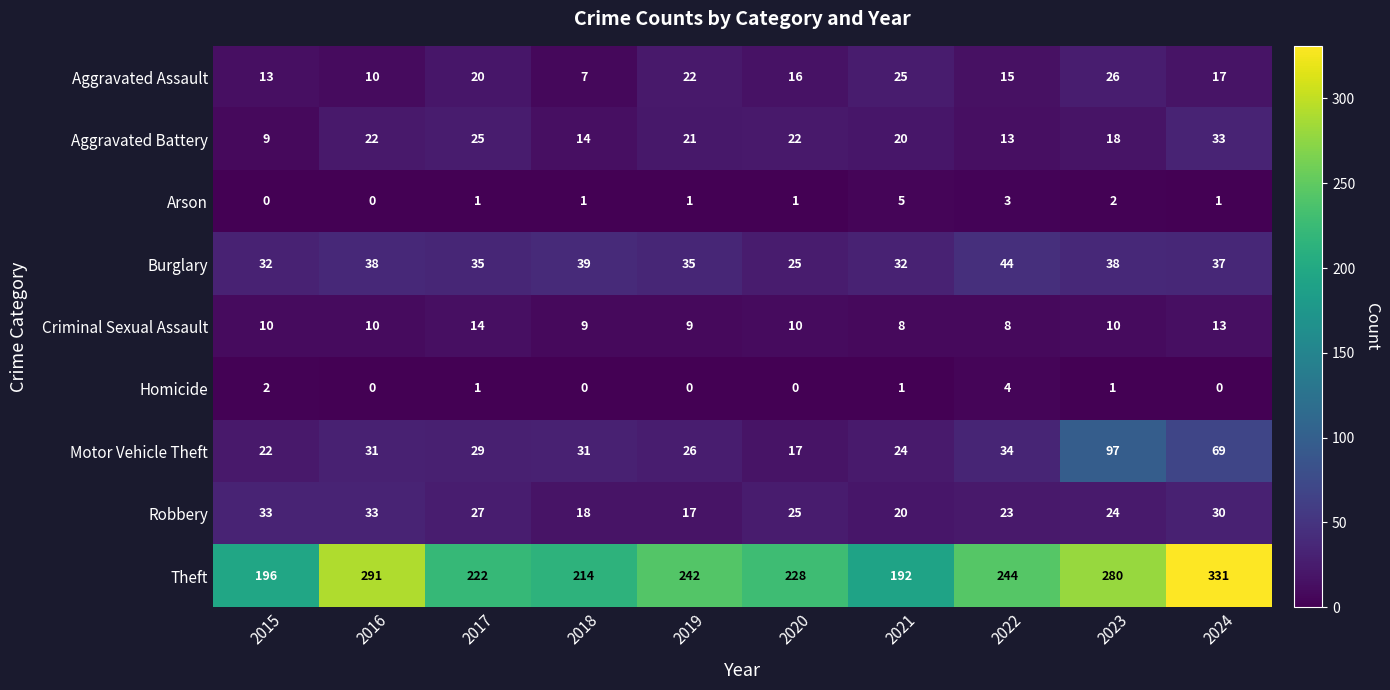

True or false: Arson has a value of 1 at 2019.

True